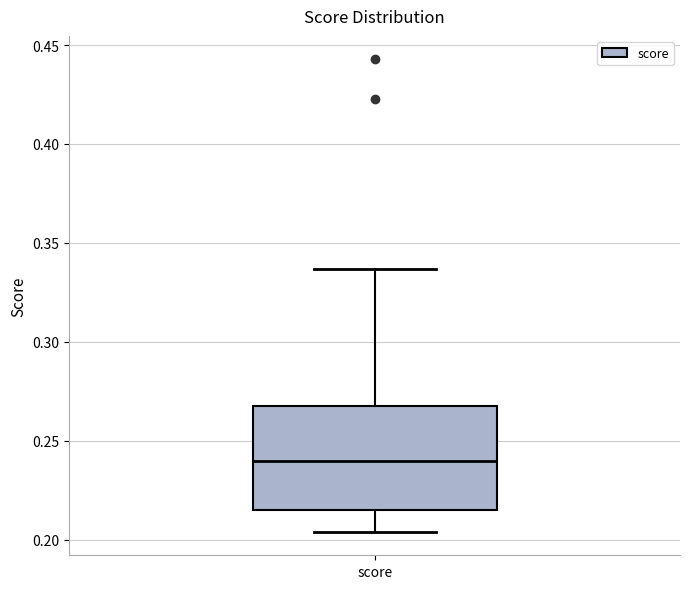

Transcribe this box plot: give where the median line is, the range the box spans, and where the two whiskers end, as read against the y-axis. The values are not printed on the chart, so give them approximately, as read against the axis.

median 0.240, box 0.215 to 0.270, whiskers 0.205 to 0.335